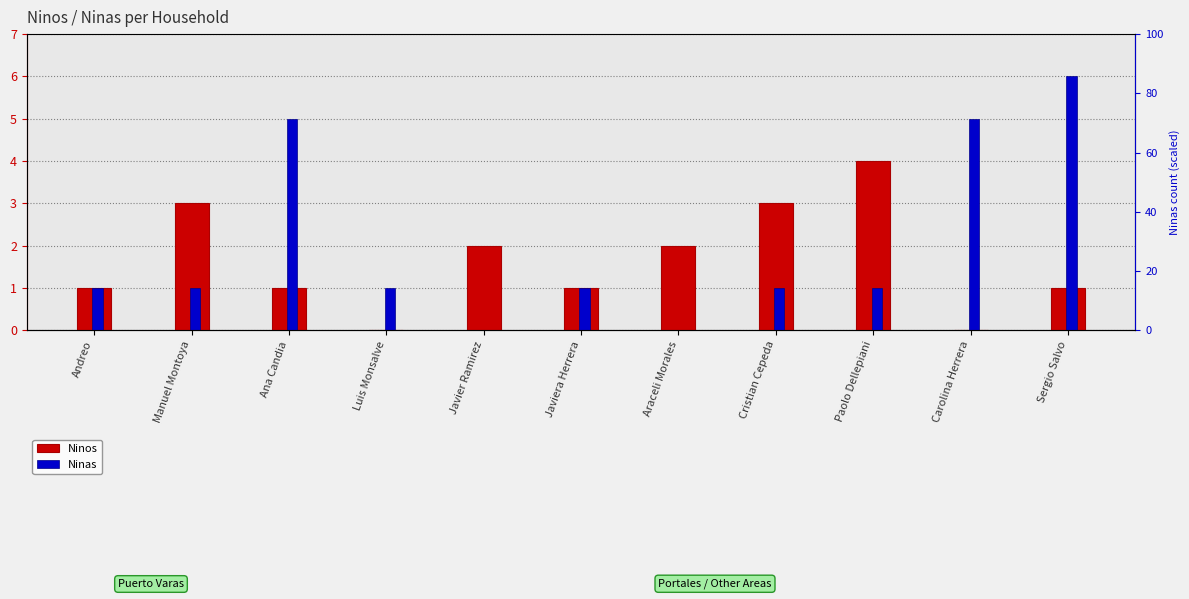

List the series in order of their overall mean, highest first.

Ninas, Ninos